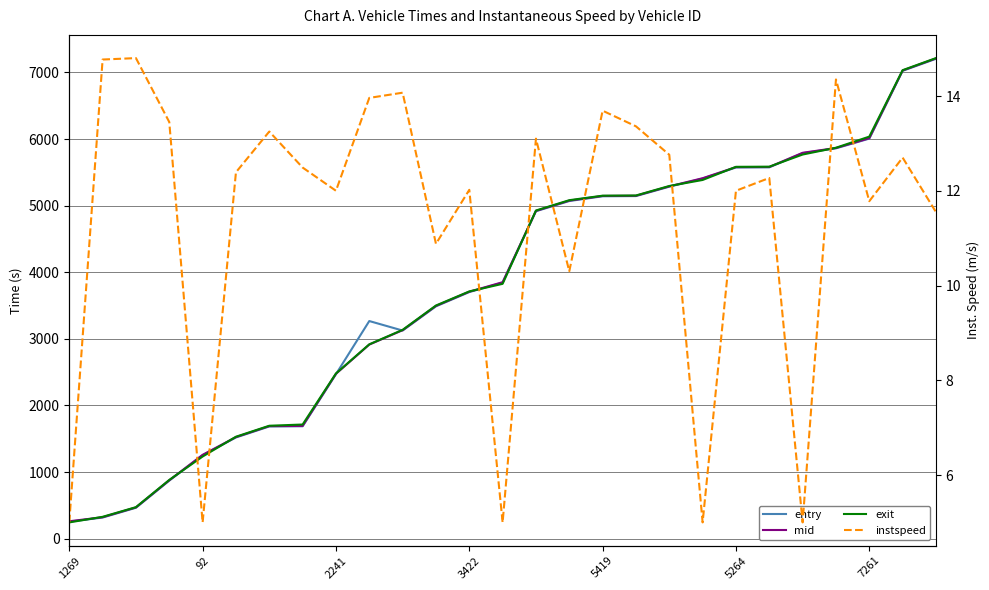

What is the lowest value of the instspeed series?

5.0